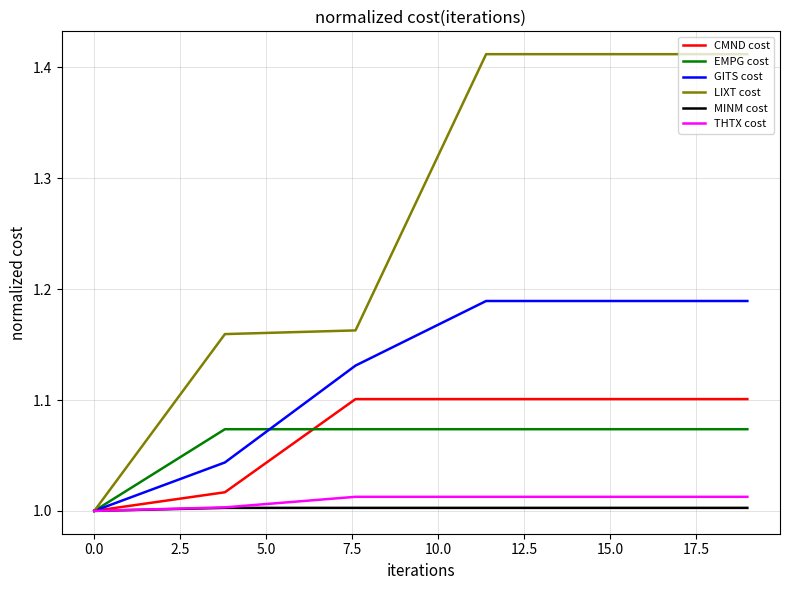

Which series has the largest total across all categories?

LIXT cost